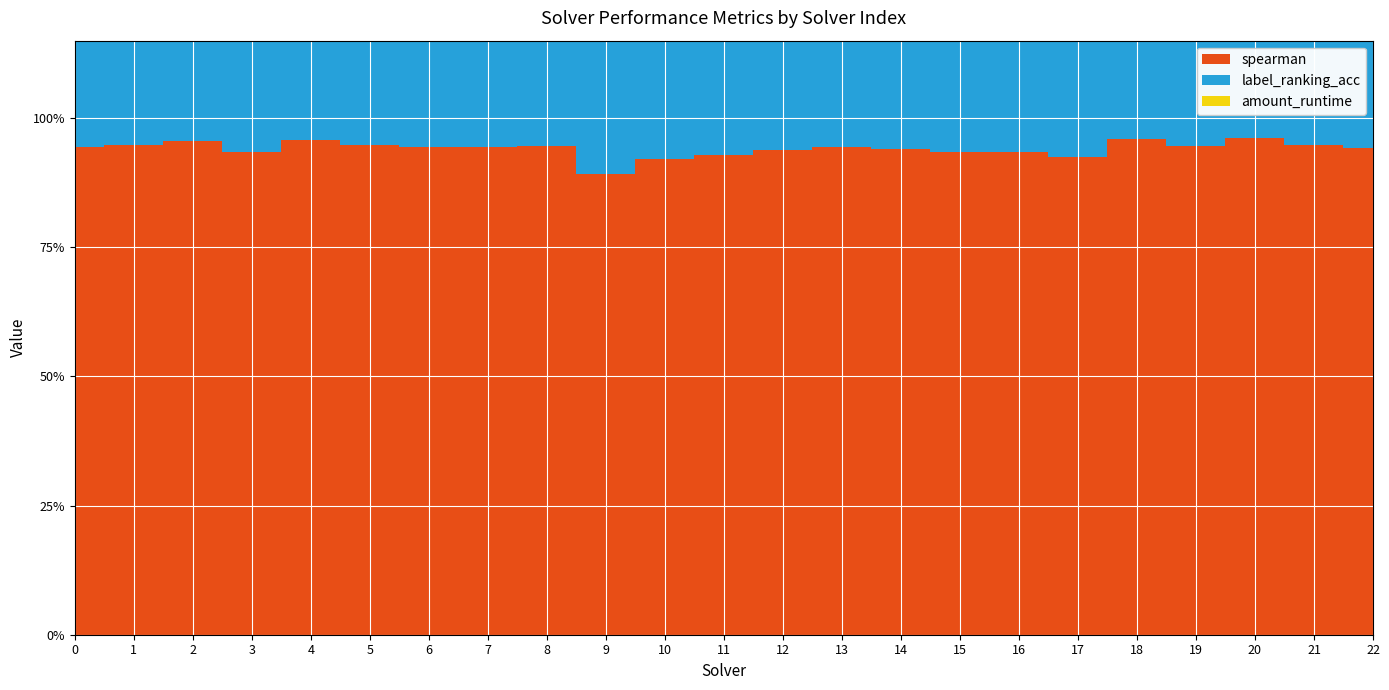

Does the chart display data point markers on the line(s)?

No